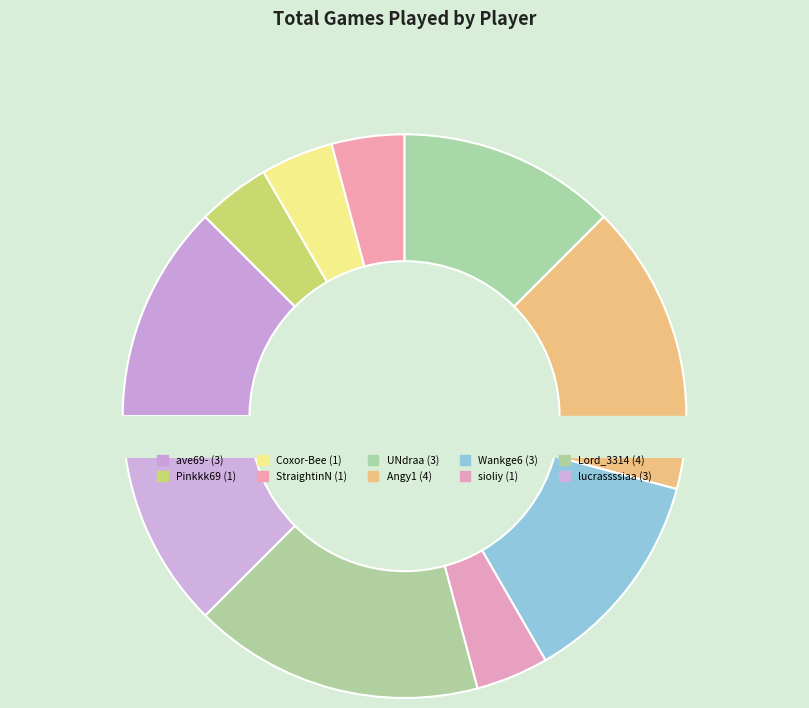

Does StraightinN represent more than half of the total?

No